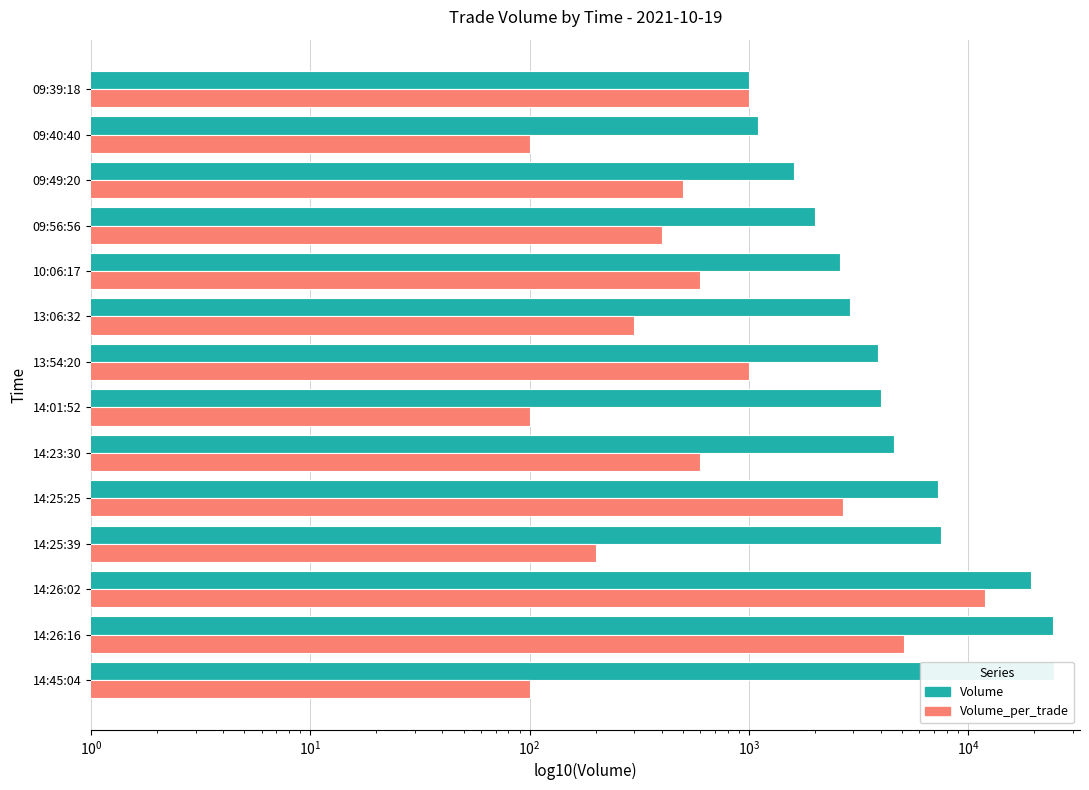

How many values in the Volume_per_trade series are below 600?

7